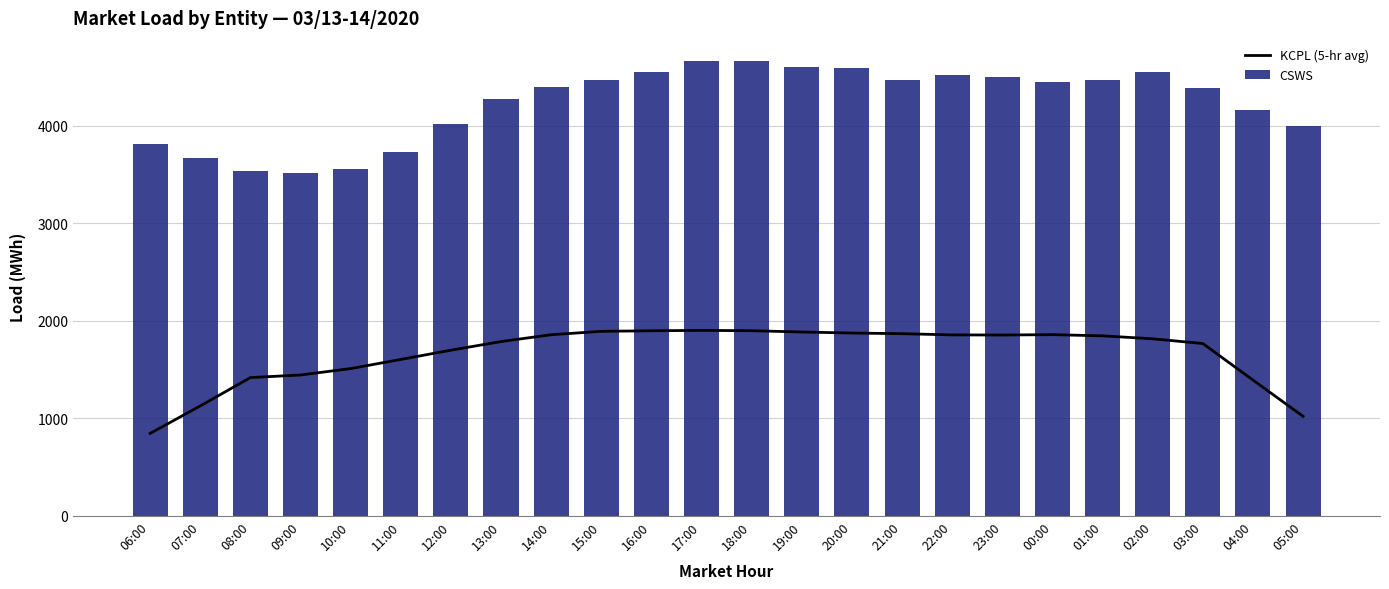

Rank the series by their maximum value, from lowest to highest.

KCPL (5-hr avg), CSWS